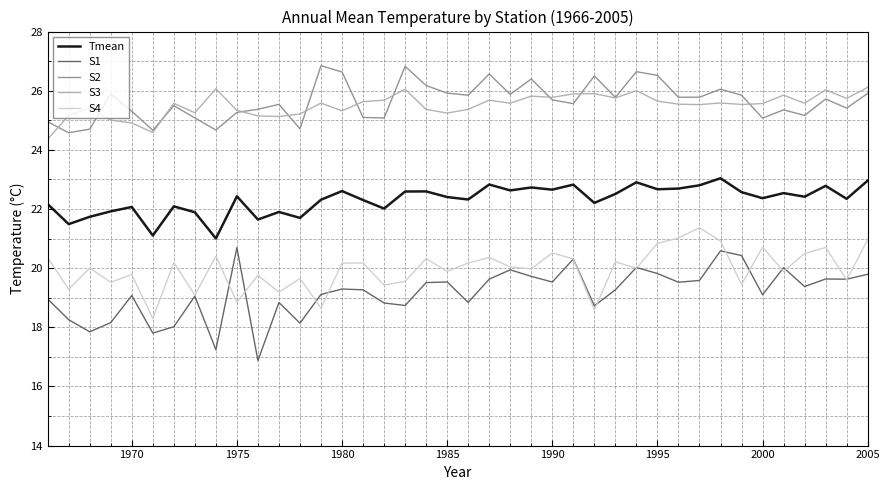

True or false: S1 and S3 cross at least once.

False